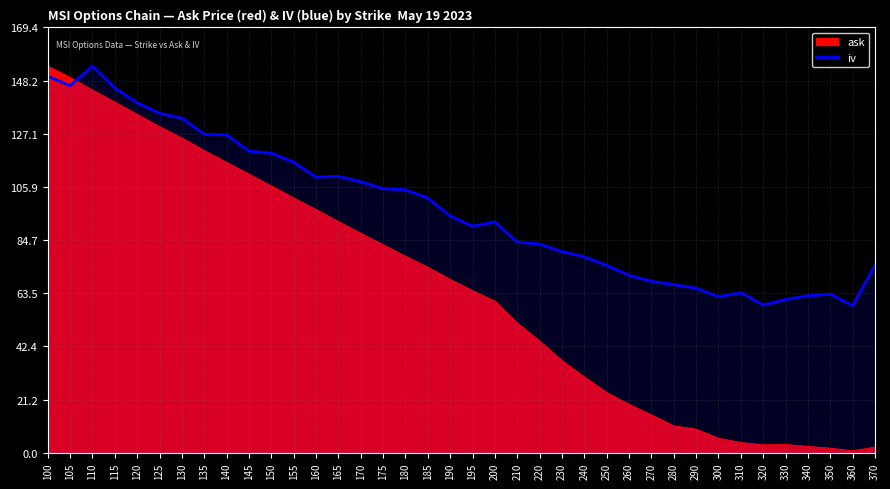

True or false: the data has more than 0 interior local peaks.

True